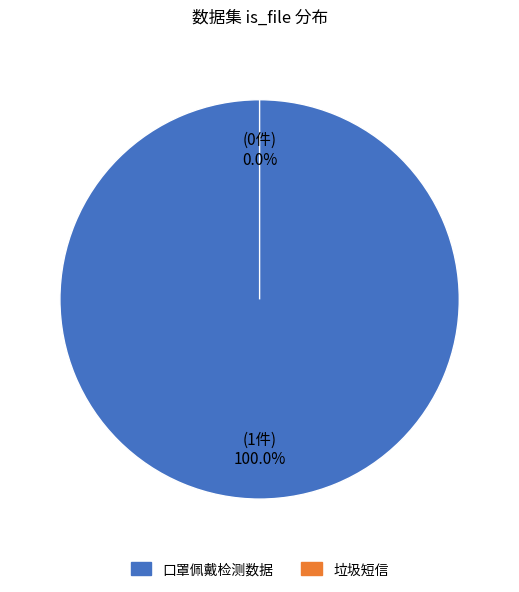

What is the largest slice in the pie chart?

口罩佩戴检测数据